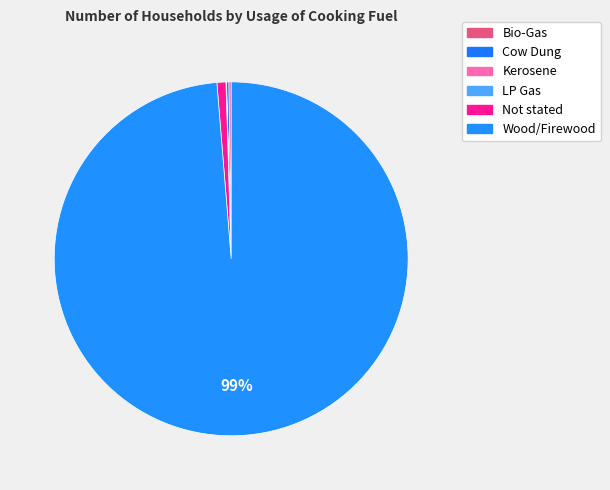

Which category has the smallest portion of the pie?

Kerosene